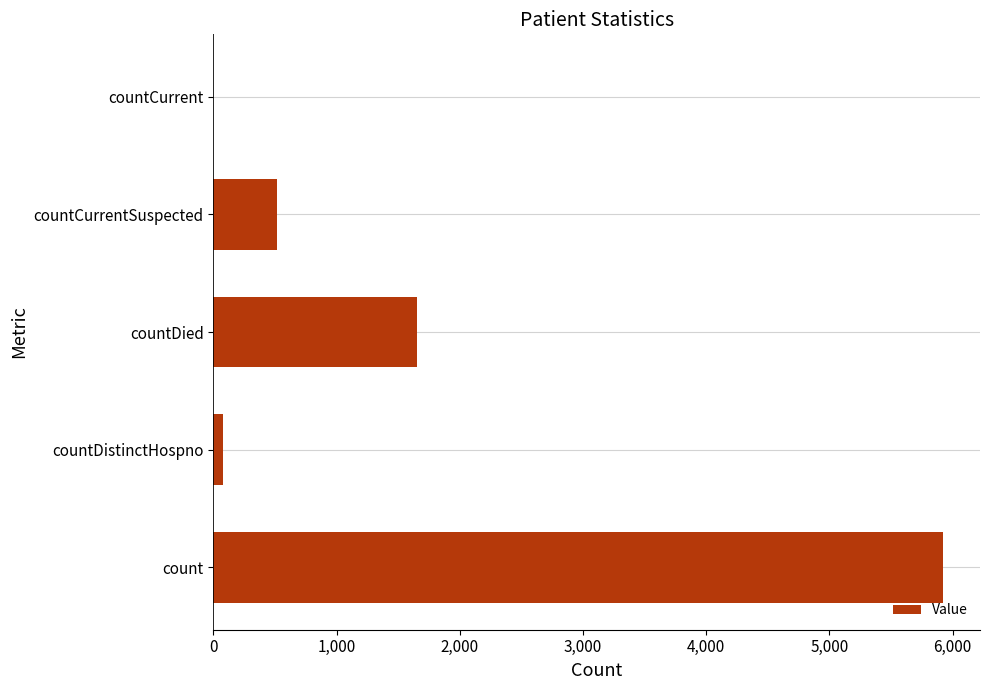

How many values are above zero?

4